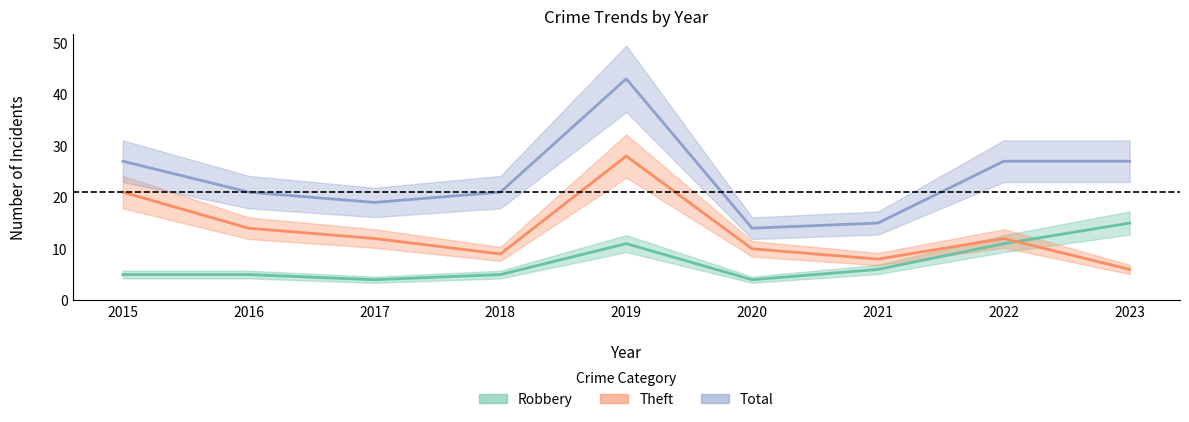

True or false: Robbery and Total cross at least once.

False